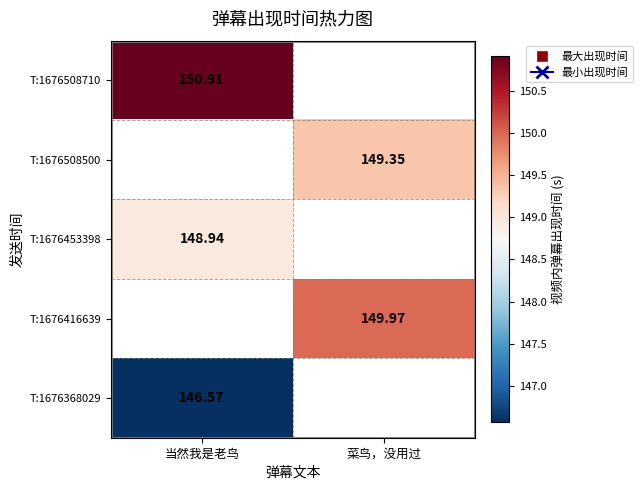

Is the value of T:1676368029 at 当然我是老鸟 greater than the value of T:1676508710 at 当然我是老鸟?

No